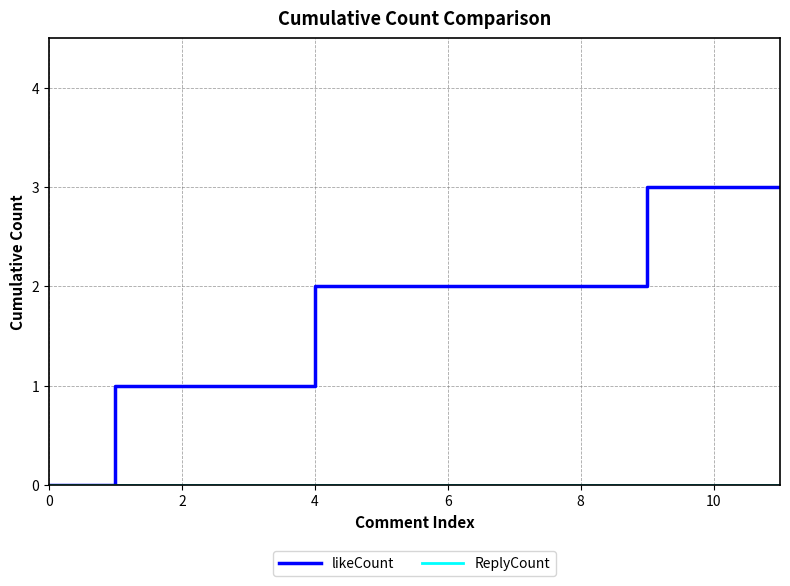

Which series has the largest total across all categories?

likeCount